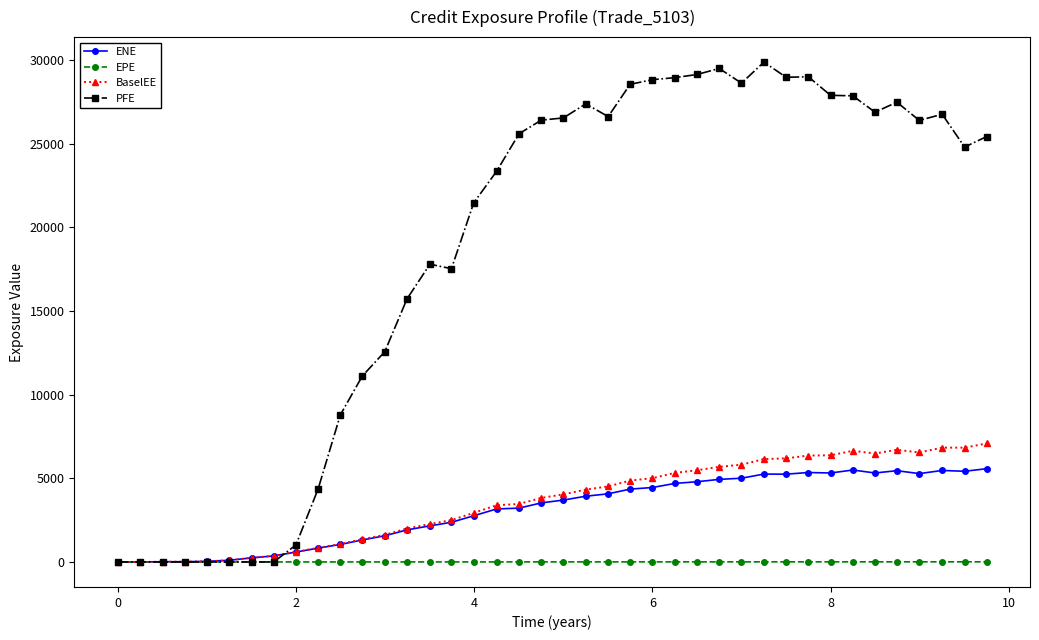

What is the value of the ENE point at the 35th from the left?

5318.6